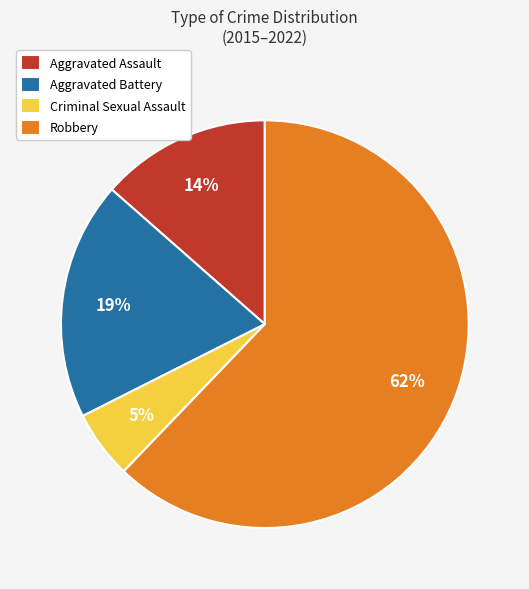

True or false: Aggravated Assault accounts for 5% of the total.

False